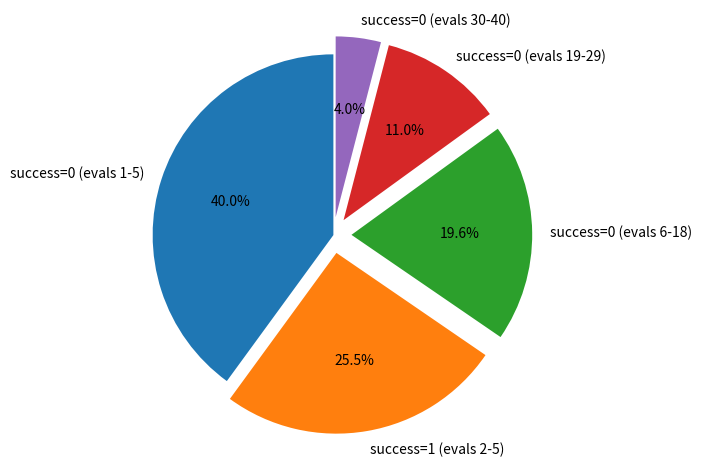

Which category has the smallest portion of the pie?

success=0 (evals 30-40)